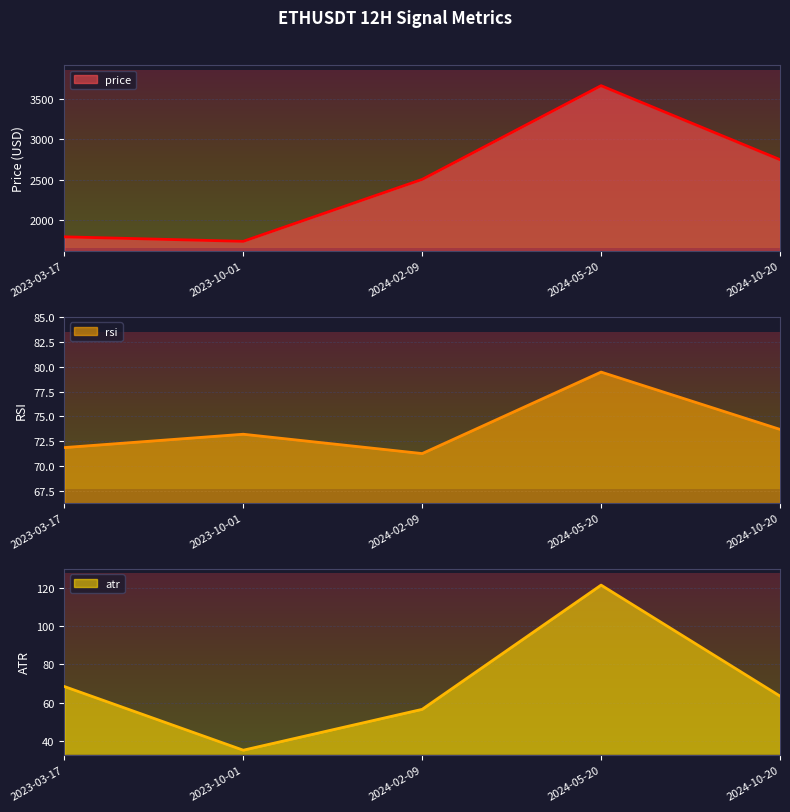

Which category has the lowest value in the atr series?

2023-10-01